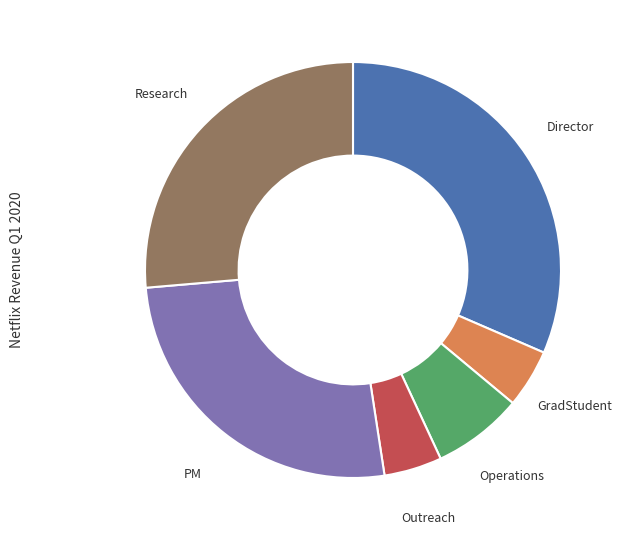

Is there a majority slice in this chart?

No